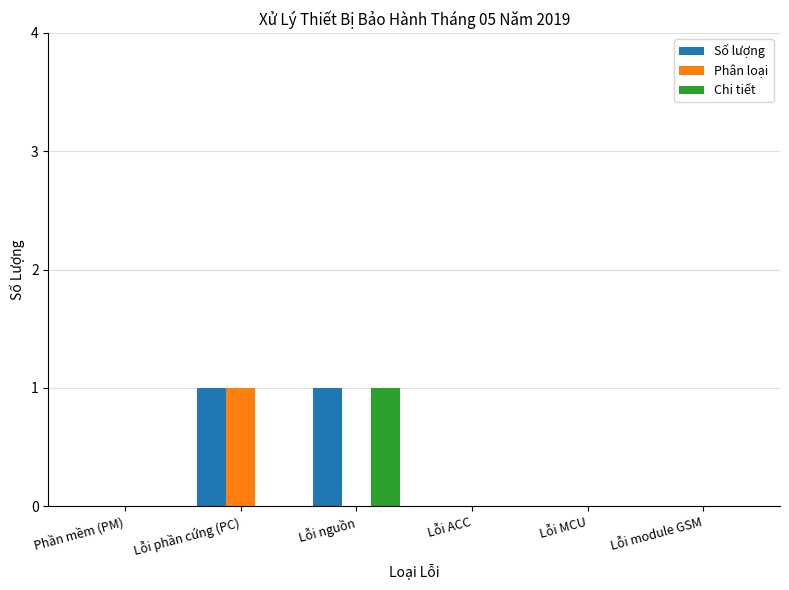

Reading right to left, what are all the values shown in this chart?

Số lượng: Lỗi module GSM=0	Lỗi MCU=0	Lỗi ACC=0	Lỗi nguồn=1	Lỗi phần cứng (PC)=1	Phần mềm (PM)=0
Phân loại: Lỗi module GSM=0	Lỗi MCU=0	Lỗi ACC=0	Lỗi nguồn=0	Lỗi phần cứng (PC)=1	Phần mềm (PM)=0
Chi tiết: Lỗi module GSM=0	Lỗi MCU=0	Lỗi ACC=0	Lỗi nguồn=1	Lỗi phần cứng (PC)=0	Phần mềm (PM)=0